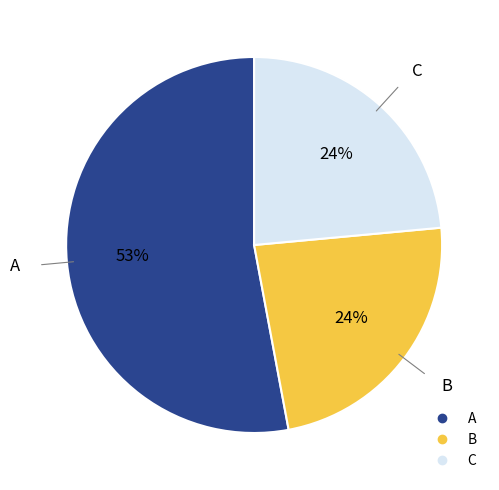

Which slice is the largest?

A